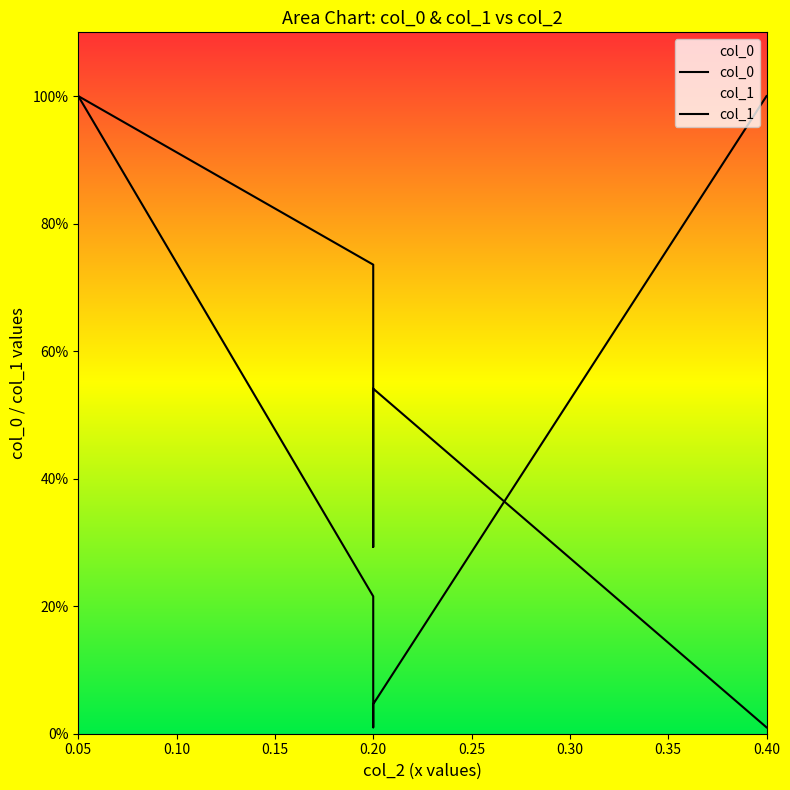

How many lines are shown in the chart?

2